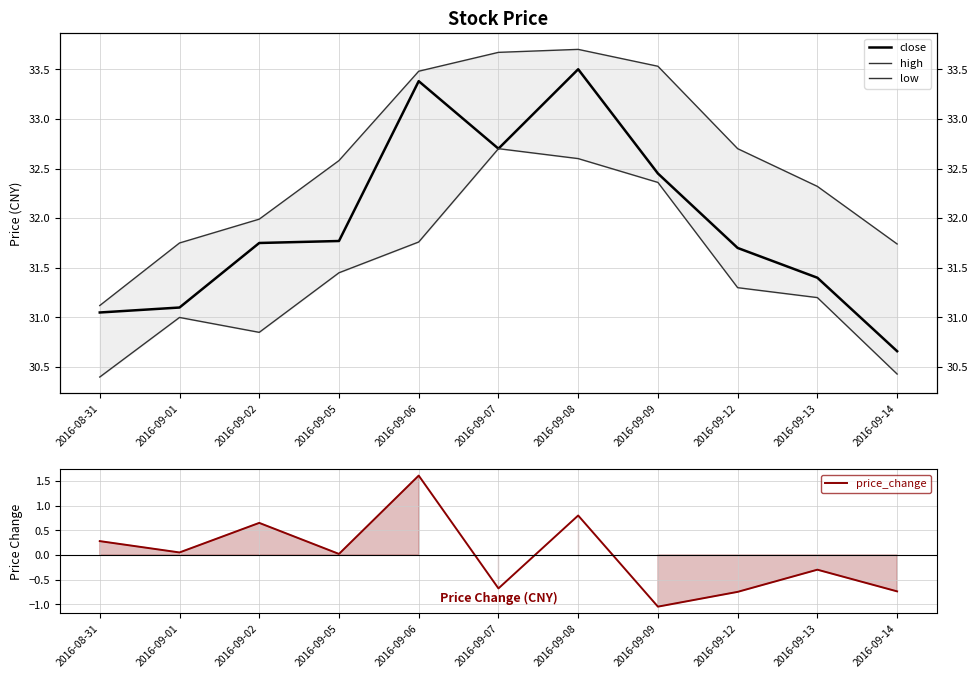

Which series changed the most between 2016-09-12 and 2016-09-13?

price_change